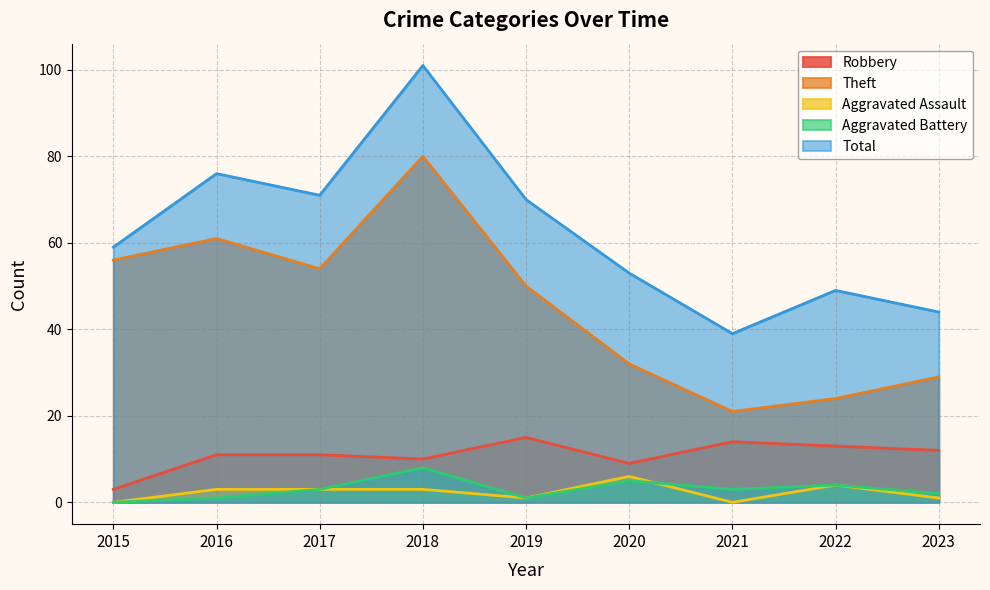

At which category is the sum across all series the highest?

2018